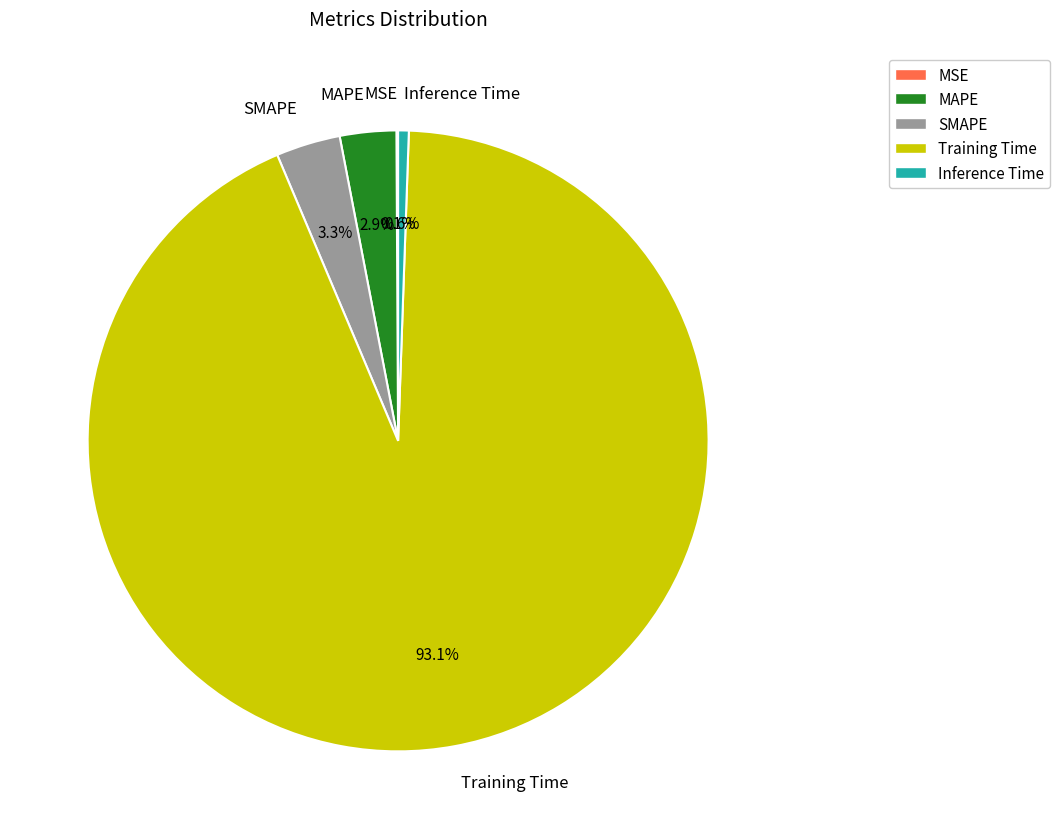

What percentage is NOT represented by MAPE?

97.1%